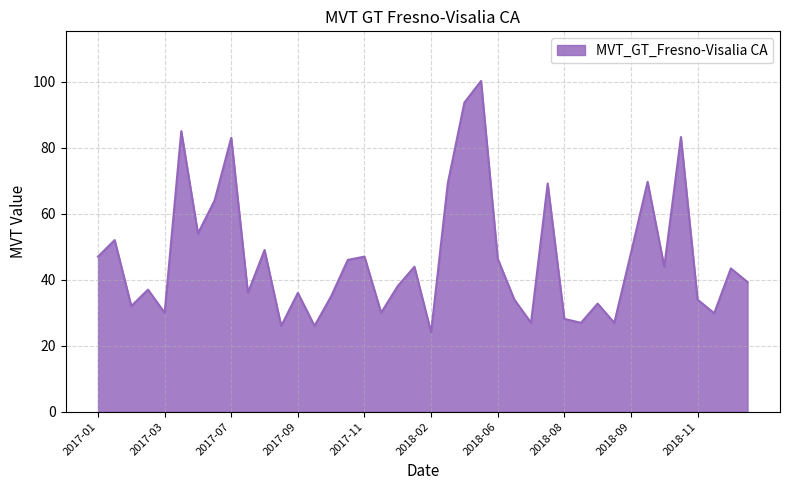

What is the minimum value shown in the chart?

24.0